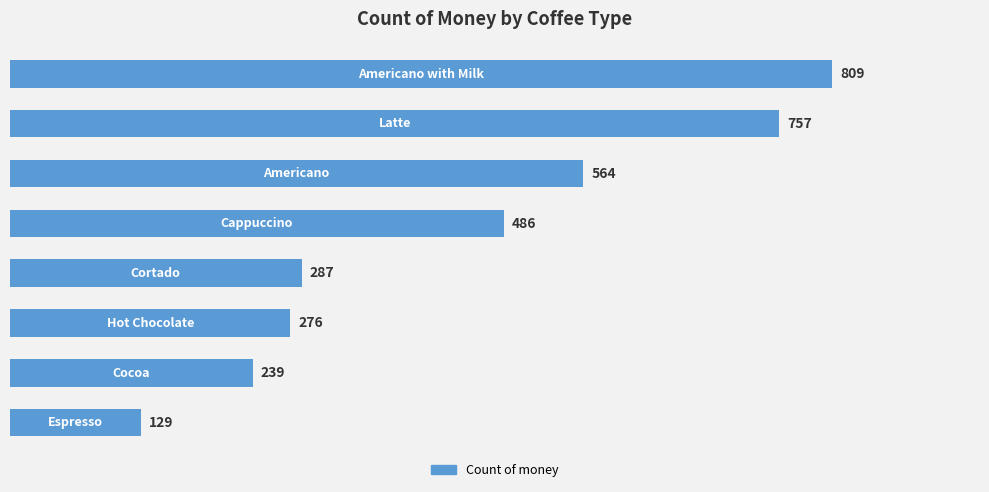

What is the value of the 1st bar from the top?

809